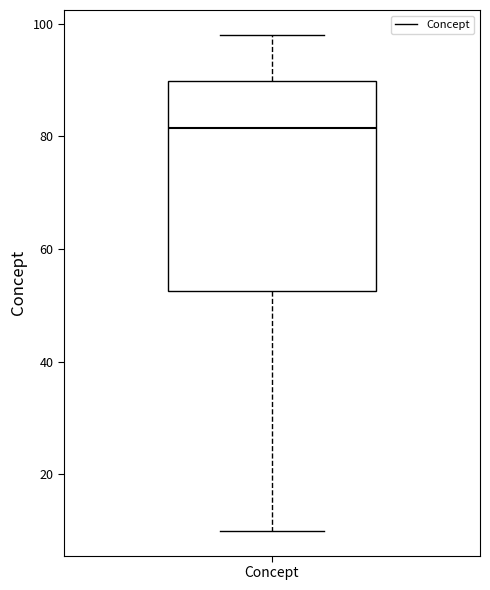

Where is the lower edge of the box for Concept on the y-axis? The values are not printed on the chart, so give them approximately, as read against the axis.

52